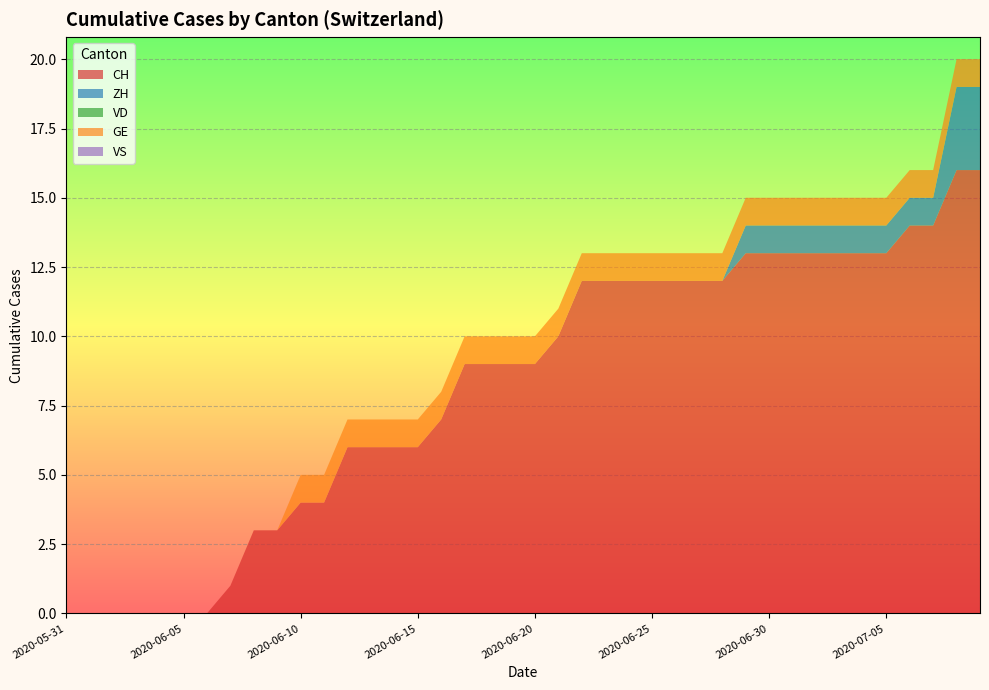

Reading right to left, extract all data points from this chart.

CH: 2020-07-09=16	2020-07-08=16	2020-07-07=14	2020-07-06=14	2020-07-05=13	2020-07-04=13	2020-07-03=13	2020-07-02=13	2020-07-01=13	2020-06-30=13	2020-06-29=13	2020-06-28=12	2020-06-27=12	2020-06-26=12	2020-06-25=12	2020-06-24=12	2020-06-23=12	2020-06-22=12	2020-06-21=10	2020-06-20=9	2020-06-19=9	2020-06-18=9	2020-06-17=9	2020-06-16=7	2020-06-15=6	2020-06-14=6	2020-06-13=6	2020-06-12=6	2020-06-11=4	2020-06-10=4	2020-06-09=3	2020-06-08=3	2020-06-07=1	2020-06-06=0	2020-06-05=0	2020-06-04=0	2020-06-03=0	2020-06-02=0	2020-06-01=0	2020-05-31=0
ZH: 2020-07-09=3	2020-07-08=3	2020-07-07=1	2020-07-06=1	2020-07-05=1	2020-07-04=1	2020-07-03=1	2020-07-02=1	2020-07-01=1	2020-06-30=1	2020-06-29=1	2020-06-28=0	2020-06-27=0	2020-06-26=0	2020-06-25=0	2020-06-24=0	2020-06-23=0	2020-06-22=0	2020-06-21=0	2020-06-20=0	2020-06-19=0	2020-06-18=0	2020-06-17=0	2020-06-16=0	2020-06-15=0	2020-06-14=0	2020-06-13=0	2020-06-12=0	2020-06-11=0	2020-06-10=0	2020-06-09=0	2020-06-08=0	2020-06-07=0	2020-06-06=0	2020-06-05=0	2020-06-04=0	2020-06-03=0	2020-06-02=0	2020-06-01=0	2020-05-31=0
VD: 2020-07-09=0	2020-07-08=0	2020-07-07=0	2020-07-06=0	2020-07-05=0	2020-07-04=0	2020-07-03=0	2020-07-02=0	2020-07-01=0	2020-06-30=0	2020-06-29=0	2020-06-28=0	2020-06-27=0	2020-06-26=0	2020-06-25=0	2020-06-24=0	2020-06-23=0	2020-06-22=0	2020-06-21=0	2020-06-20=0	2020-06-19=0	2020-06-18=0	2020-06-17=0	2020-06-16=0	2020-06-15=0	2020-06-14=0	2020-06-13=0	2020-06-12=0	2020-06-11=0	2020-06-10=0	2020-06-09=0	2020-06-08=0	2020-06-07=0	2020-06-06=0	2020-06-05=0	2020-06-04=0	2020-06-03=0	2020-06-02=0	2020-06-01=0	2020-05-31=0
GE: 2020-07-09=1	2020-07-08=1	2020-07-07=1	2020-07-06=1	2020-07-05=1	2020-07-04=1	2020-07-03=1	2020-07-02=1	2020-07-01=1	2020-06-30=1	2020-06-29=1	2020-06-28=1	2020-06-27=1	2020-06-26=1	2020-06-25=1	2020-06-24=1	2020-06-23=1	2020-06-22=1	2020-06-21=1	2020-06-20=1	2020-06-19=1	2020-06-18=1	2020-06-17=1	2020-06-16=1	2020-06-15=1	2020-06-14=1	2020-06-13=1	2020-06-12=1	2020-06-11=1	2020-06-10=1	2020-06-09=0	2020-06-08=0	2020-06-07=0	2020-06-06=0	2020-06-05=0	2020-06-04=0	2020-06-03=0	2020-06-02=0	2020-06-01=0	2020-05-31=0
VS: 2020-07-09=0	2020-07-08=0	2020-07-07=0	2020-07-06=0	2020-07-05=0	2020-07-04=0	2020-07-03=0	2020-07-02=0	2020-07-01=0	2020-06-30=0	2020-06-29=0	2020-06-28=0	2020-06-27=0	2020-06-26=0	2020-06-25=0	2020-06-24=0	2020-06-23=0	2020-06-22=0	2020-06-21=0	2020-06-20=0	2020-06-19=0	2020-06-18=0	2020-06-17=0	2020-06-16=0	2020-06-15=0	2020-06-14=0	2020-06-13=0	2020-06-12=0	2020-06-11=0	2020-06-10=0	2020-06-09=0	2020-06-08=0	2020-06-07=0	2020-06-06=0	2020-06-05=0	2020-06-04=0	2020-06-03=0	2020-06-02=0	2020-06-01=0	2020-05-31=0